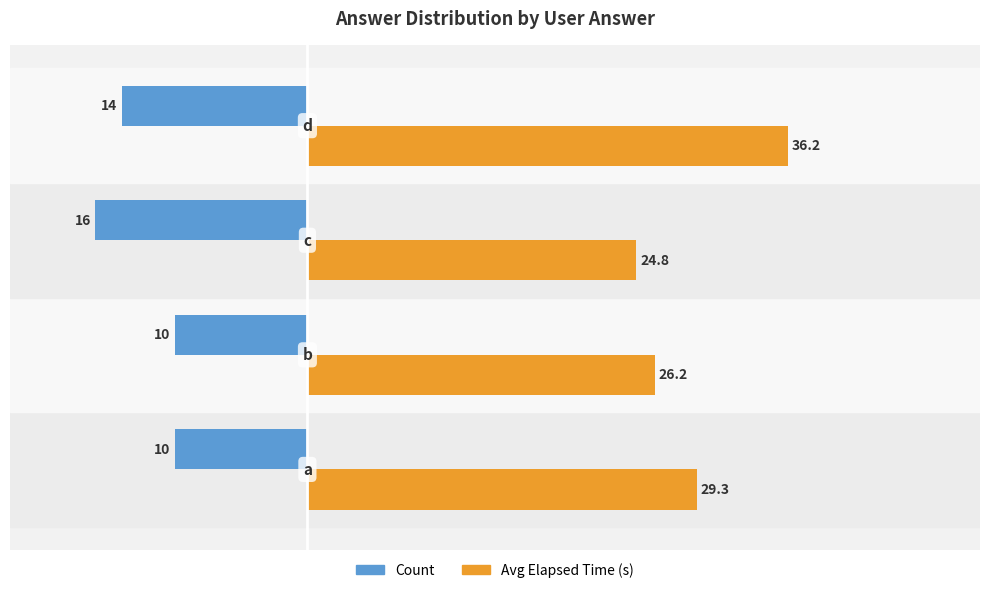

At how many categories does at least one series exceed 0?

4